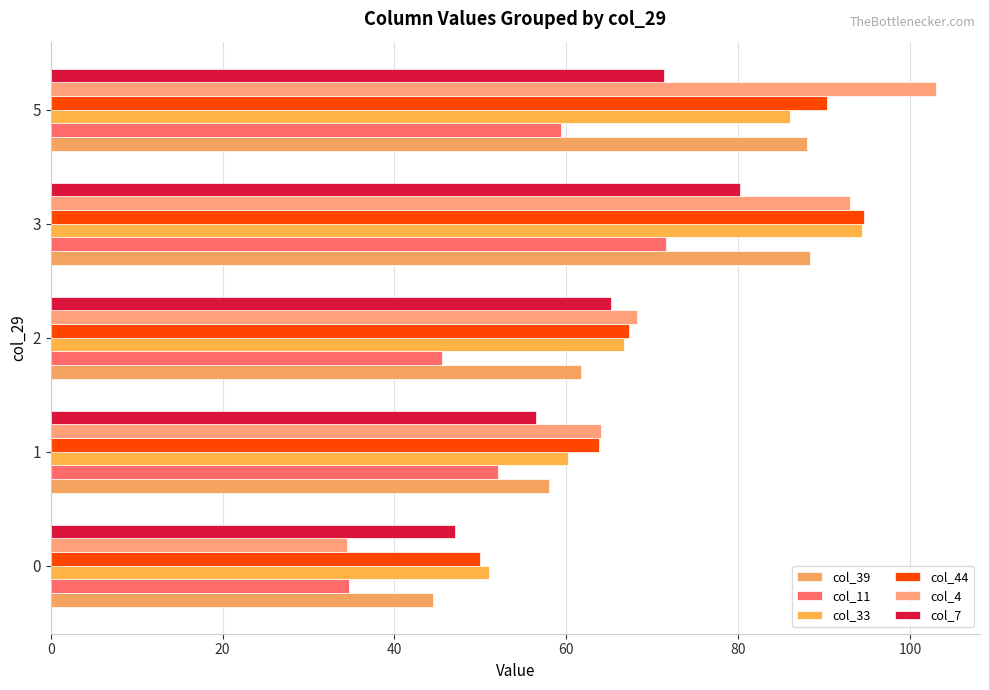

How many categories are shown in the chart?

5